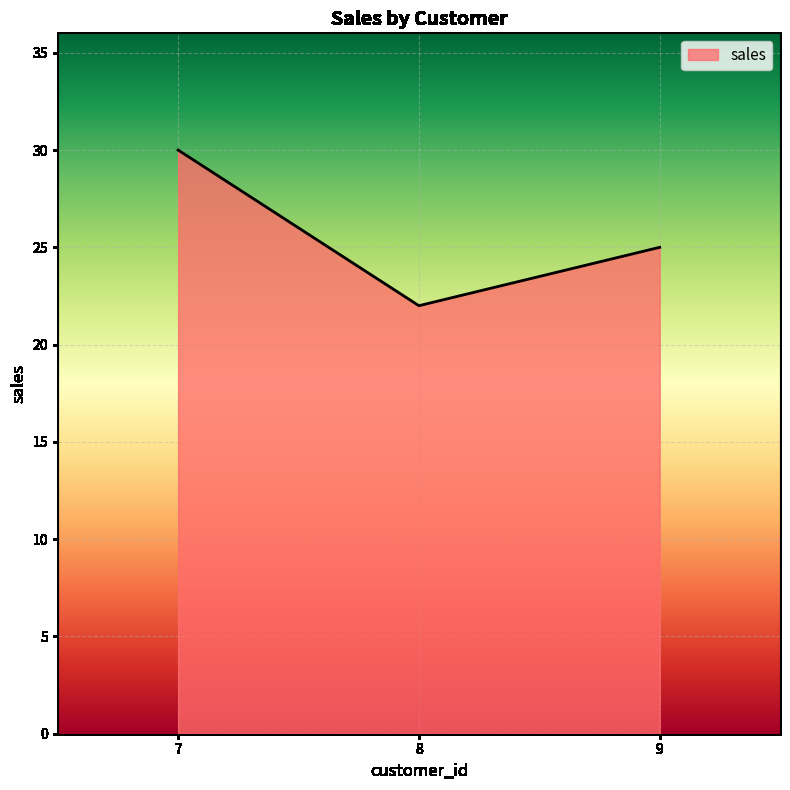

How many lines are shown in the chart?

1